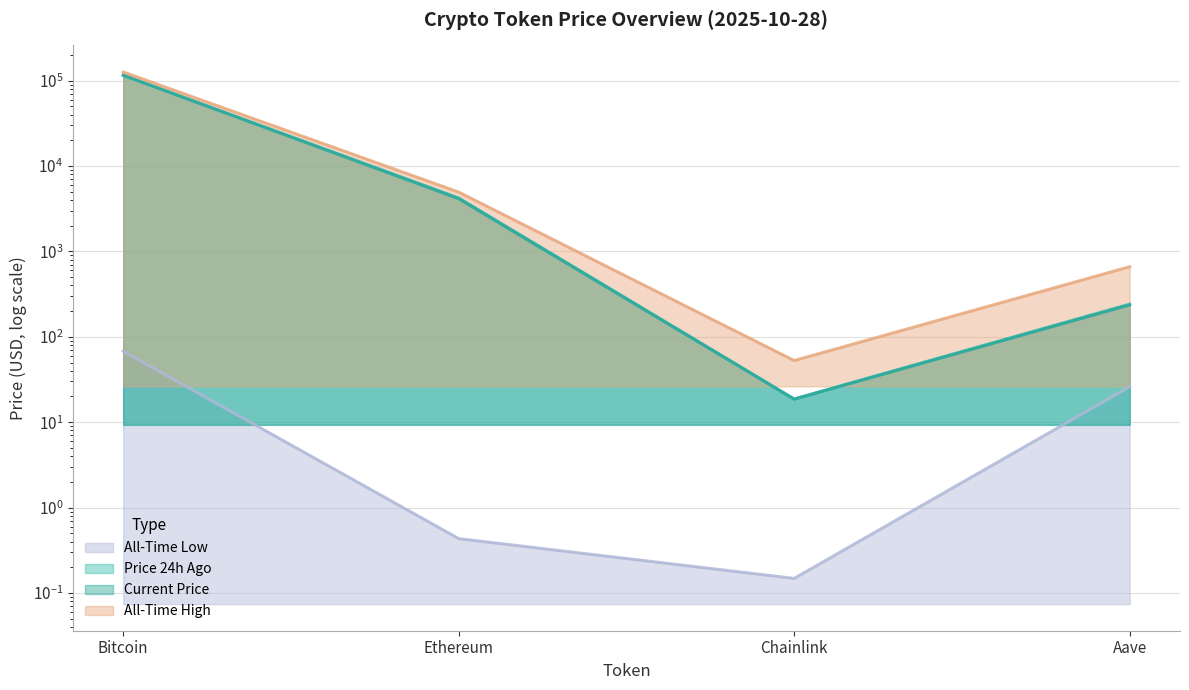

Which category has the lowest value in the allTimeLow series?

Chainlink